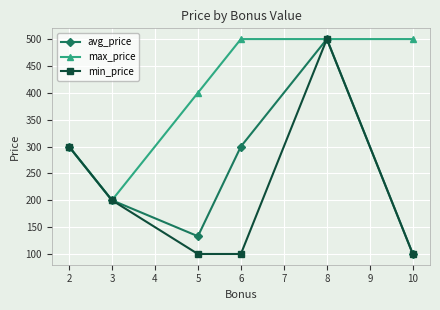

What is the average value of the min_price series?

217